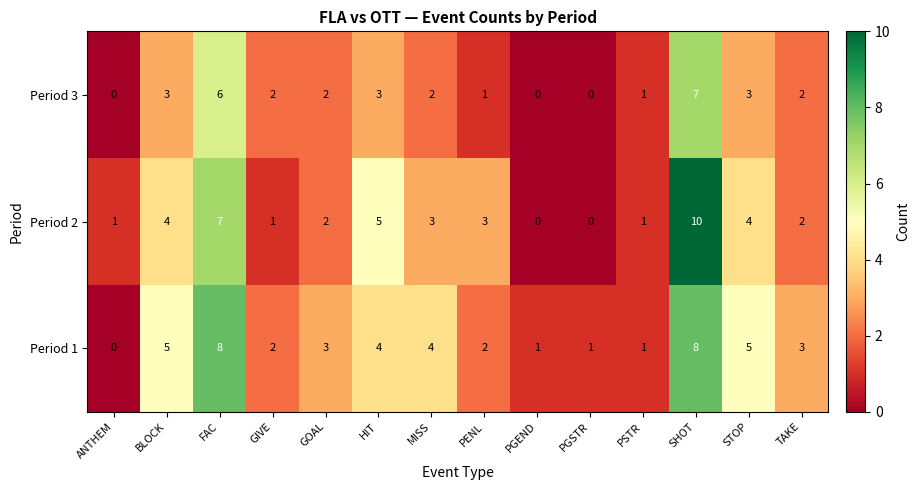

Rank the series by their maximum value, from highest to lowest.

Period 2, Period 1, Period 3